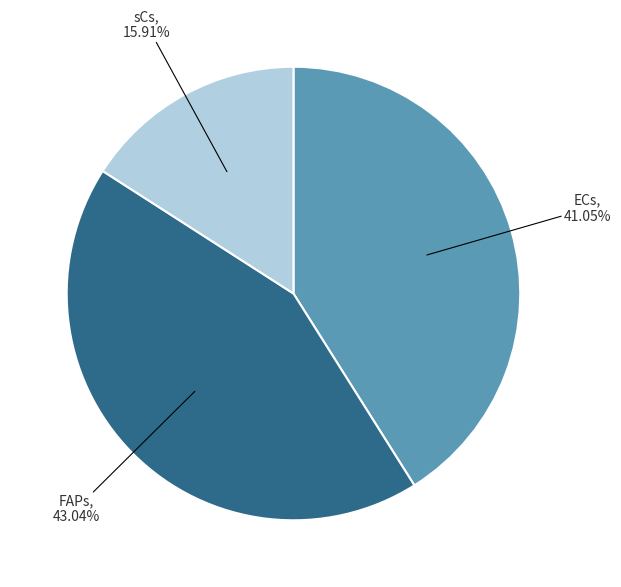

Is there a majority slice in this chart?

No